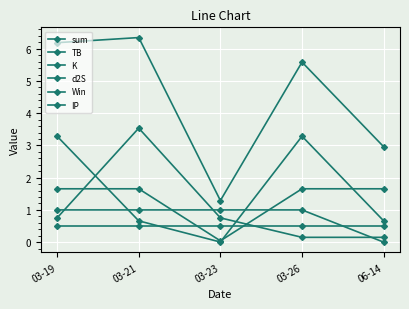

How many times do TB and K cross each other?

2